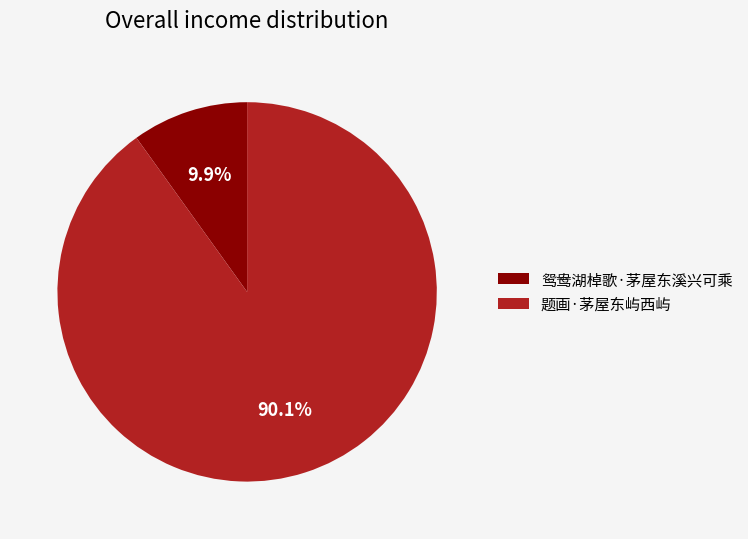

How many slices are in this pie chart?

2